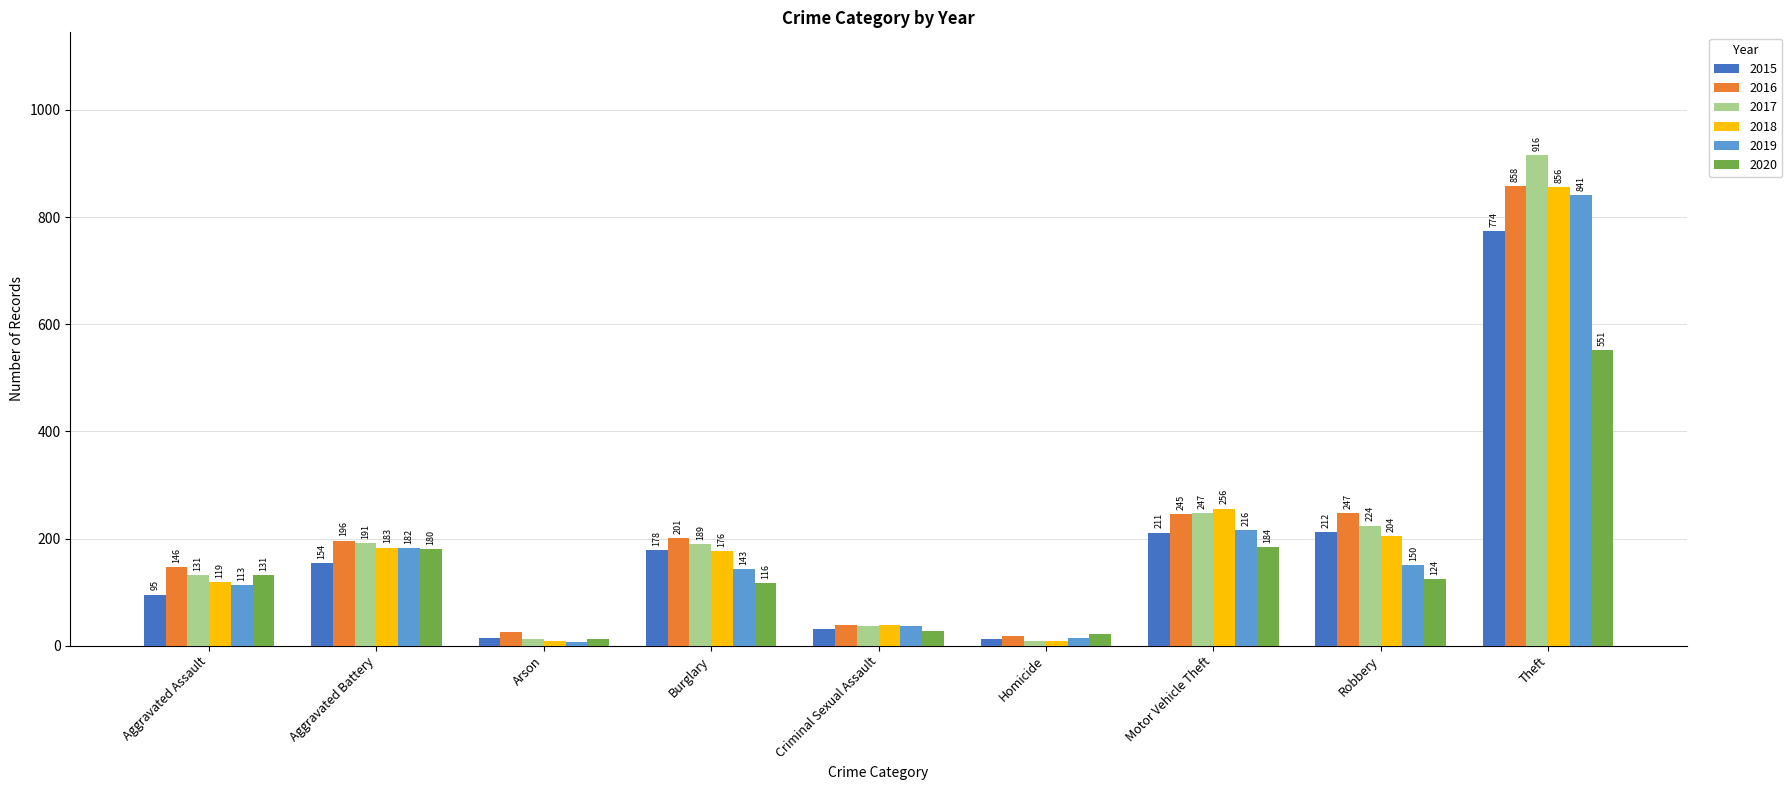

At Criminal Sexual Assault, list the series in order from smallest to largest.

2020, 2015, 2019, 2017, 2018, 2016